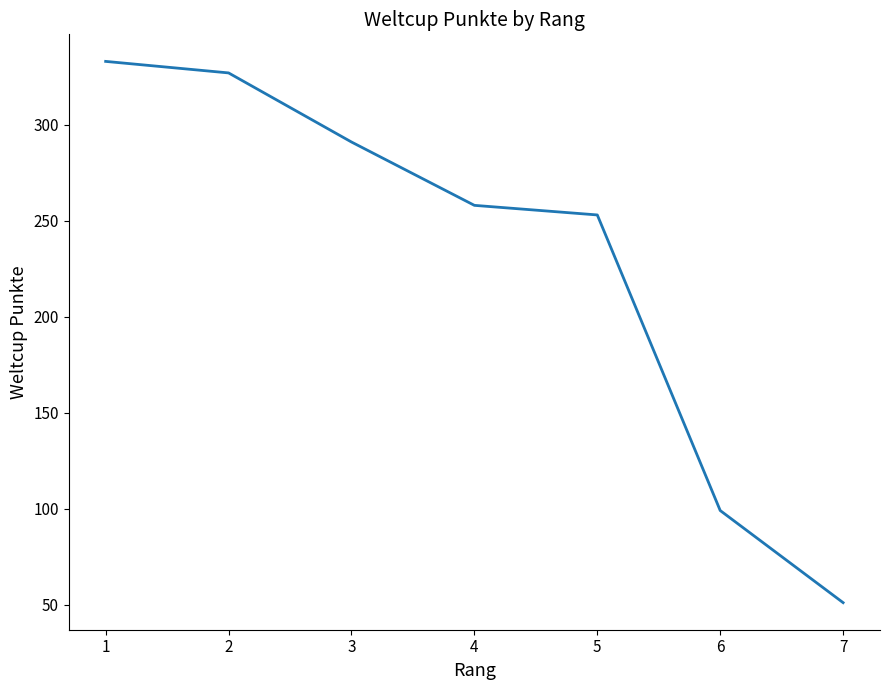

What is the difference between the values at 6 and 7?

48